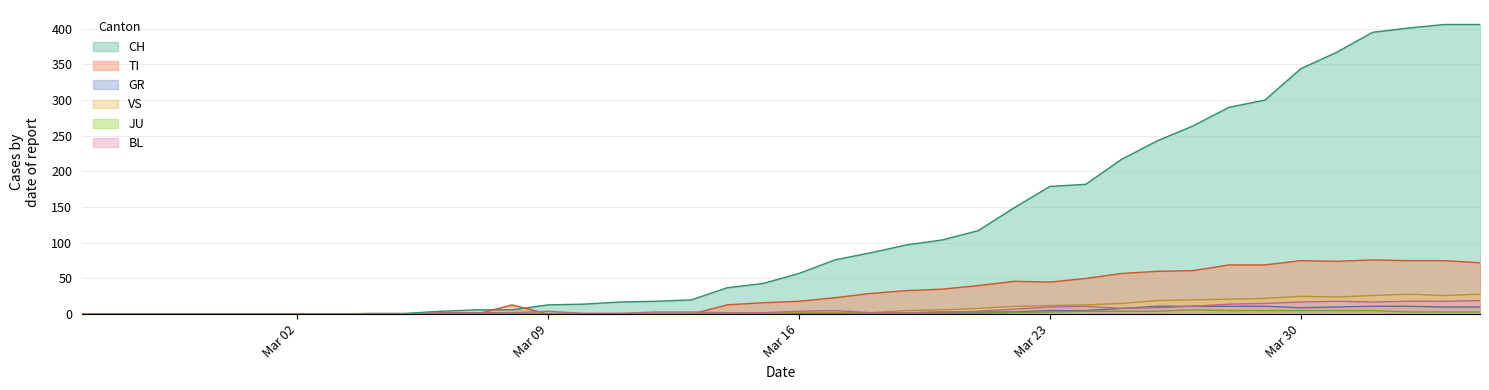

What are all the series names shown in the legend?

CH, TI, GR, VS, JU, BL